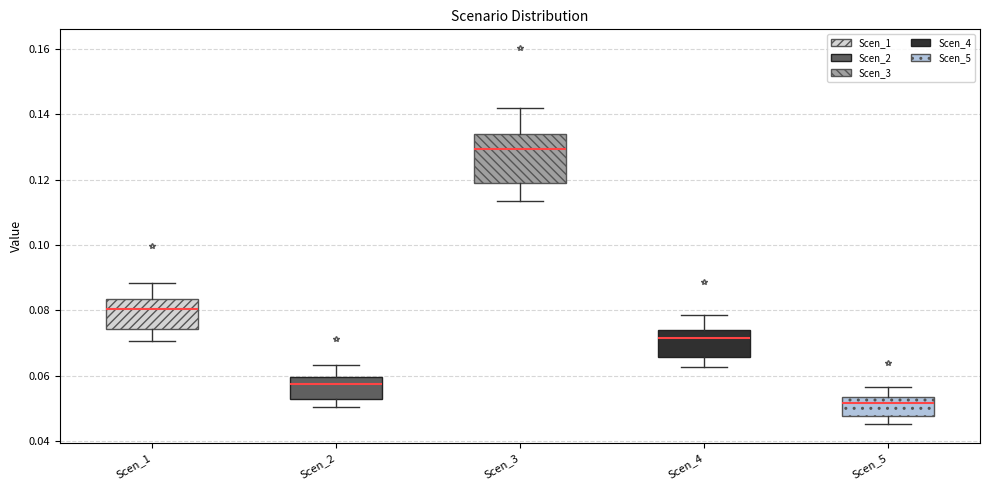

Which box is the tallest, from its lower edge to its upper edge?

Scen_3